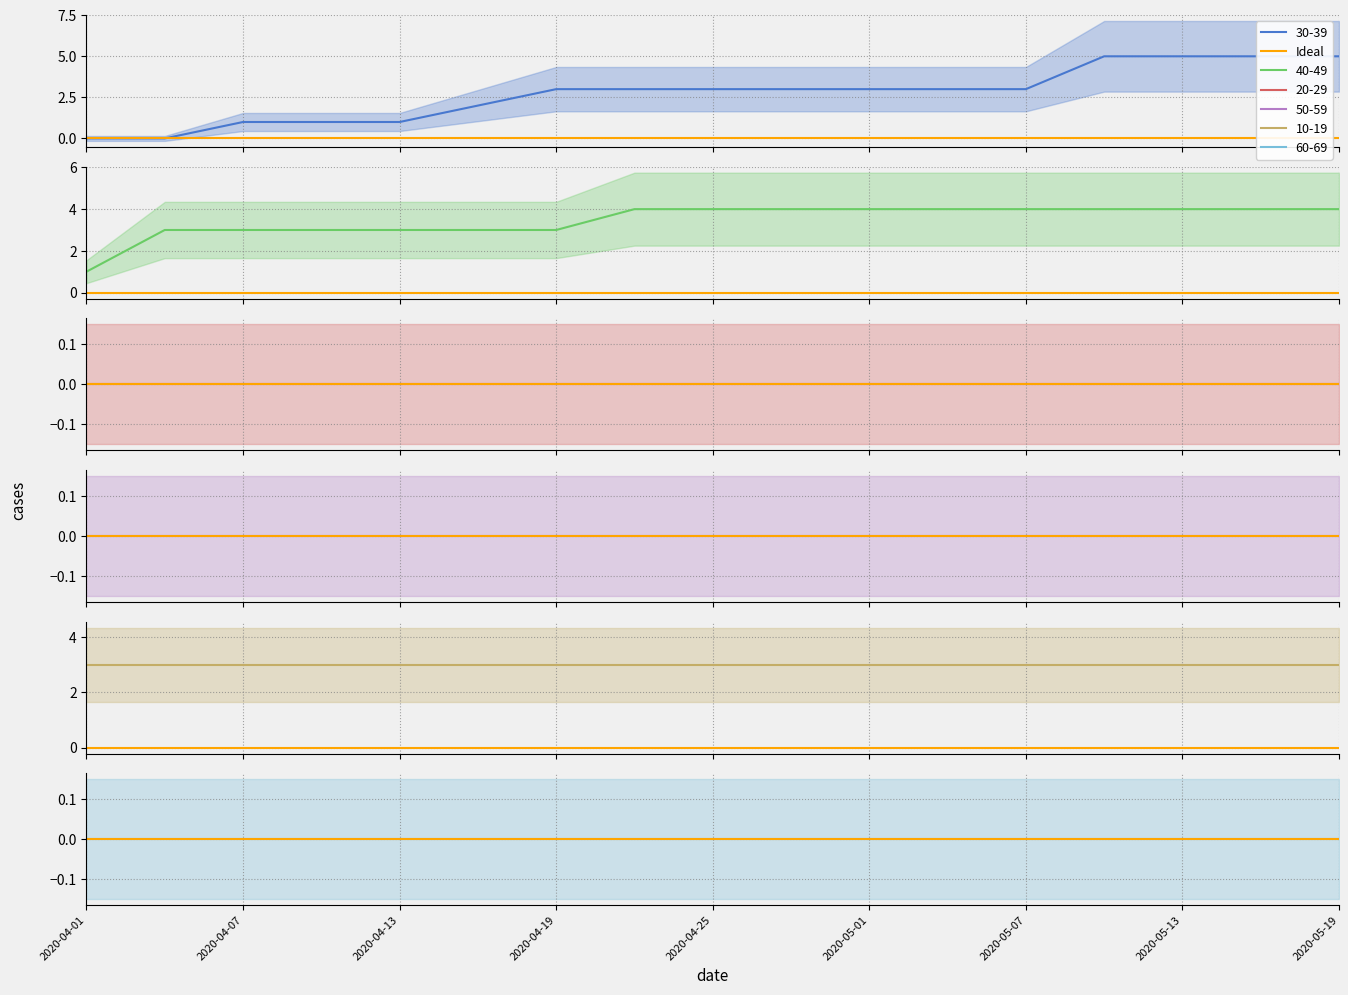

At which category is the sum across all series the highest?

2020-05-10